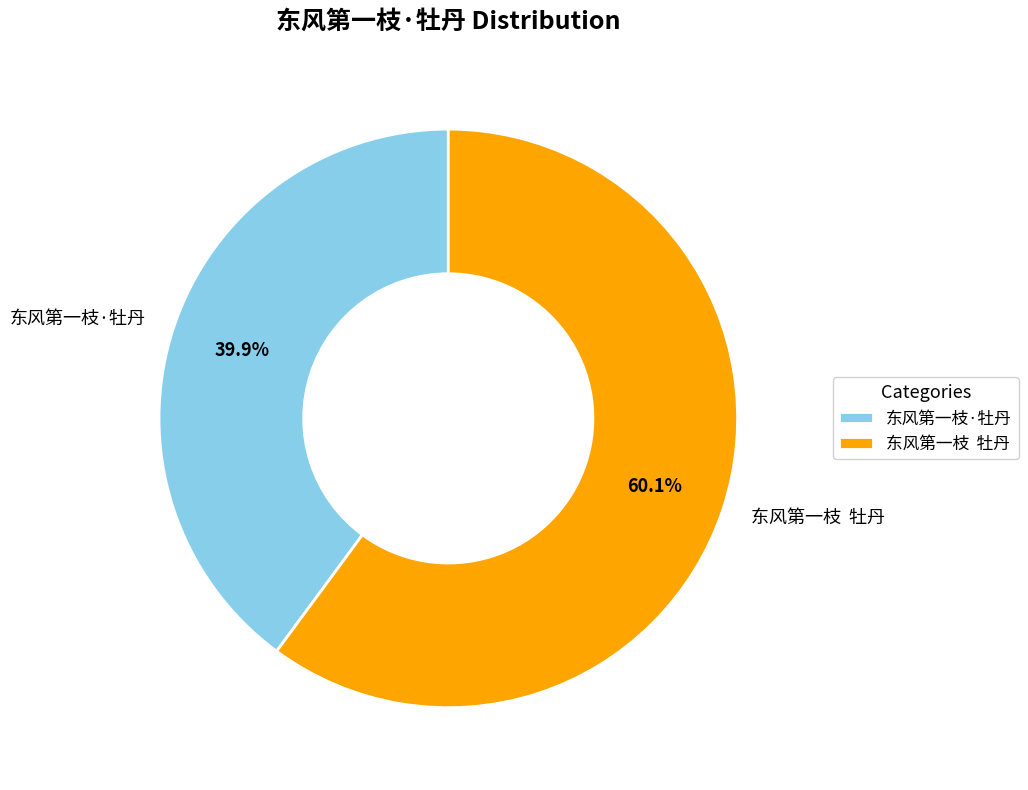

Rank the categories by value from lowest to highest.

东风第一枝·牡丹, 东风第一枝 牡丹